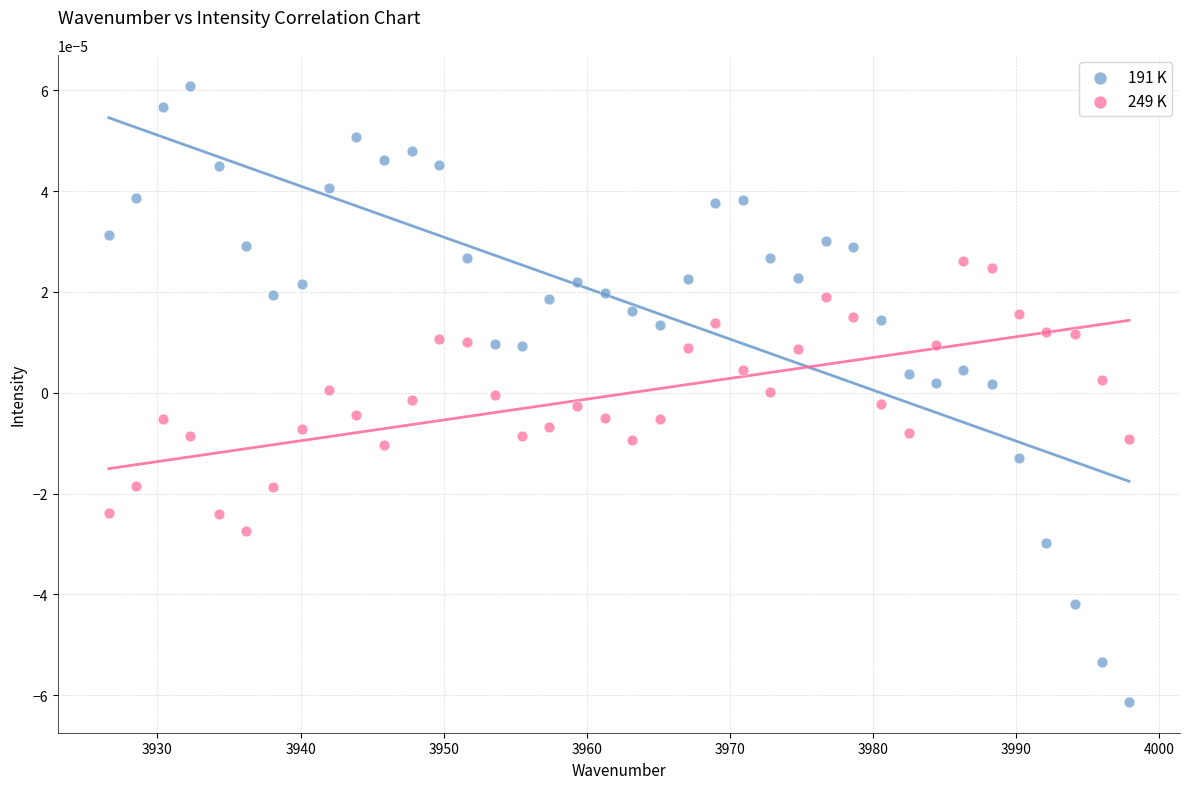

Which series reaches the minimum Y coordinate?

191 K